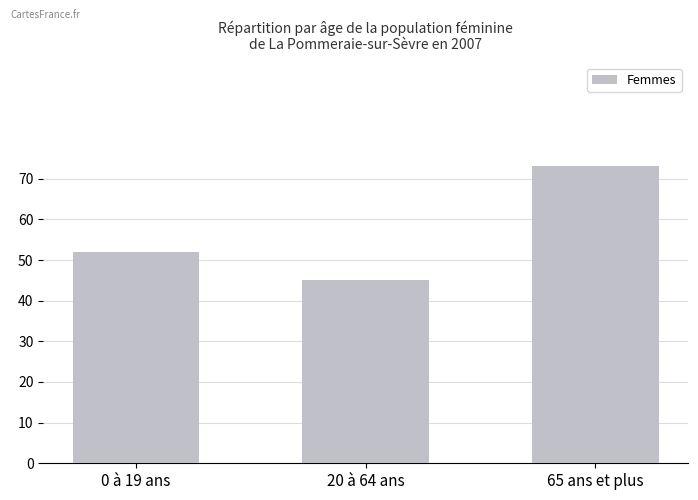

How many bars are there in total?

3